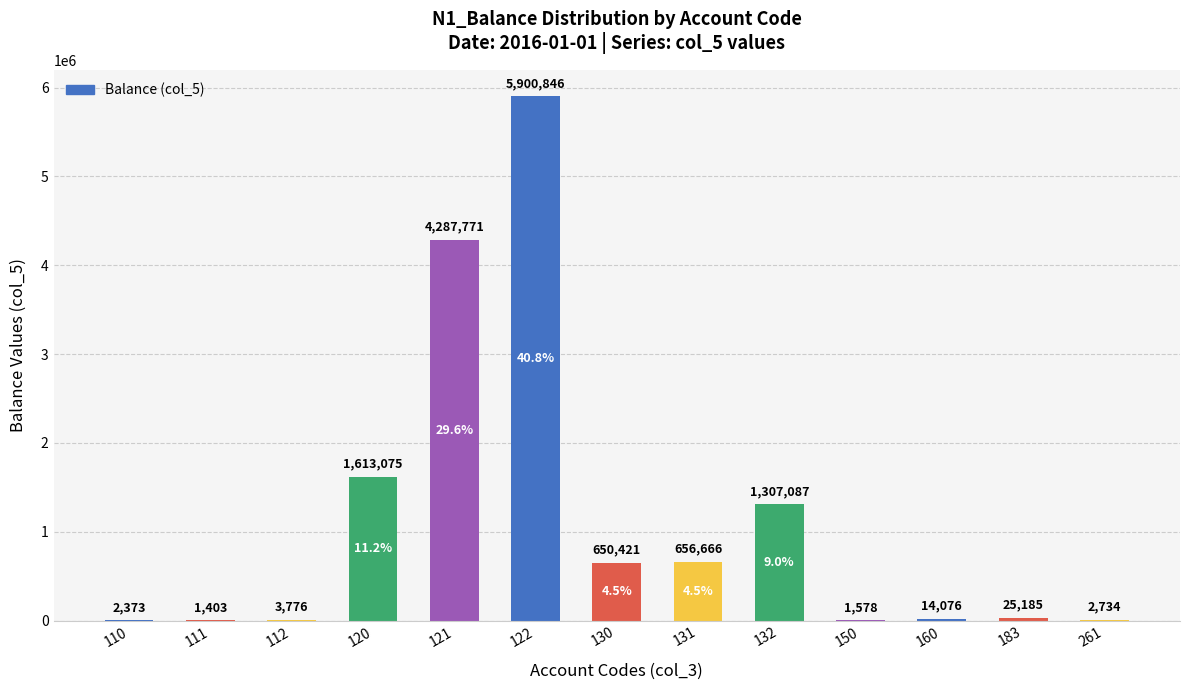

Count the number of data series in this chart.

1